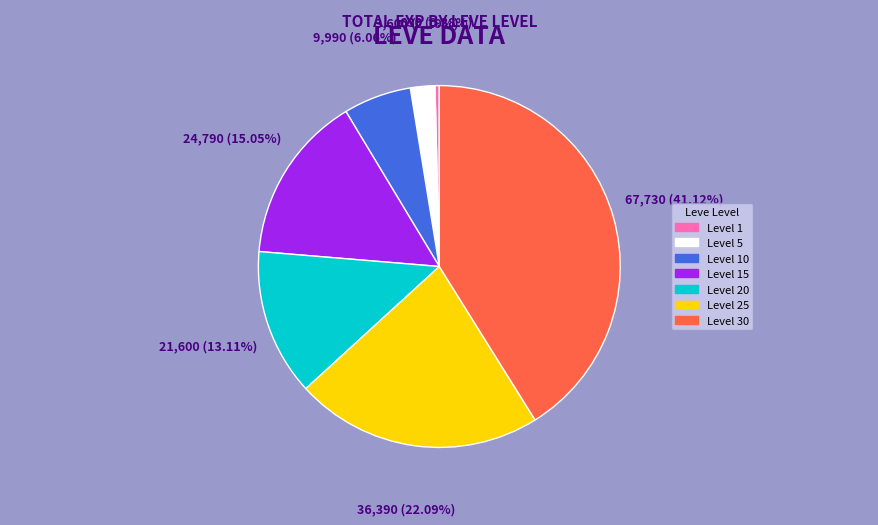

What is the smallest slice in the pie chart?

Level 1